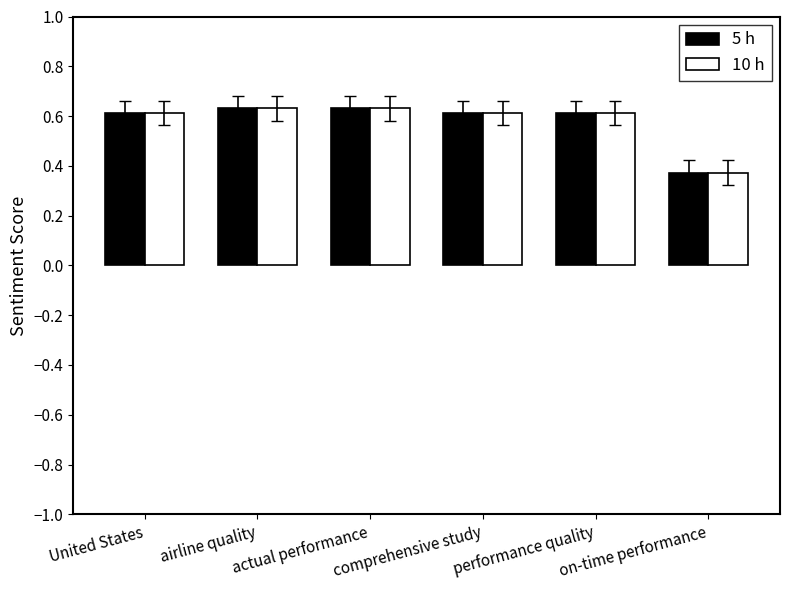

The 10 h series shows 0.6 at actual performance. True or false?

True